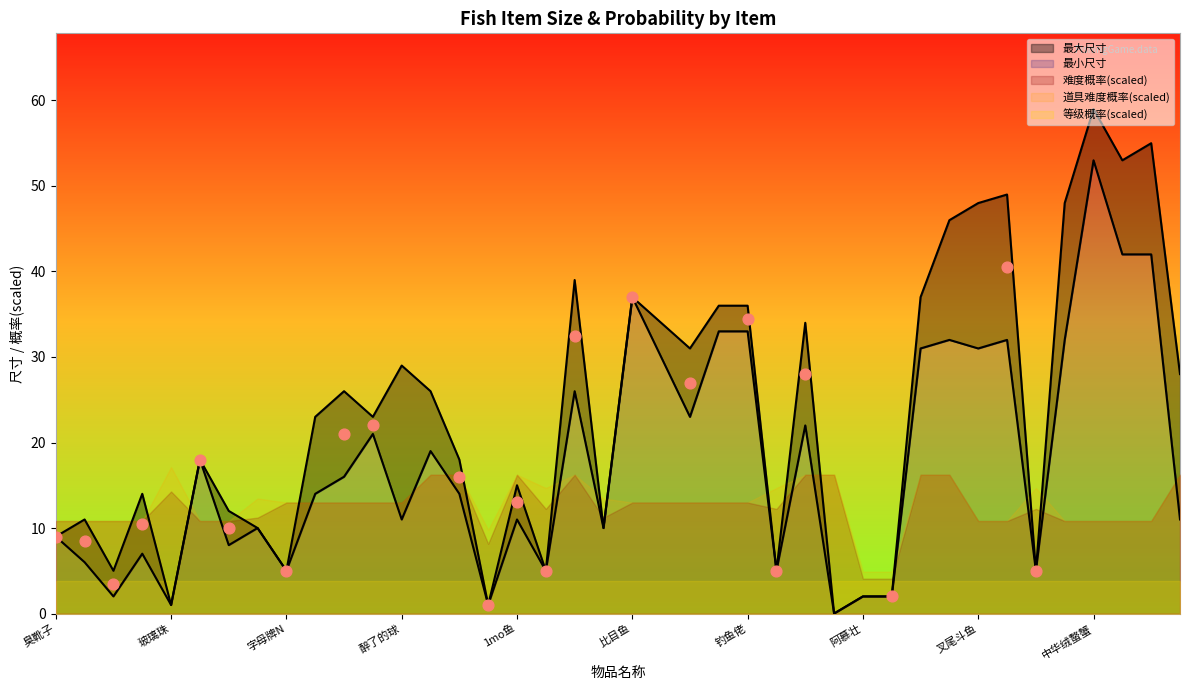

Which series reaches the maximum Y coordinate?

最大尺寸